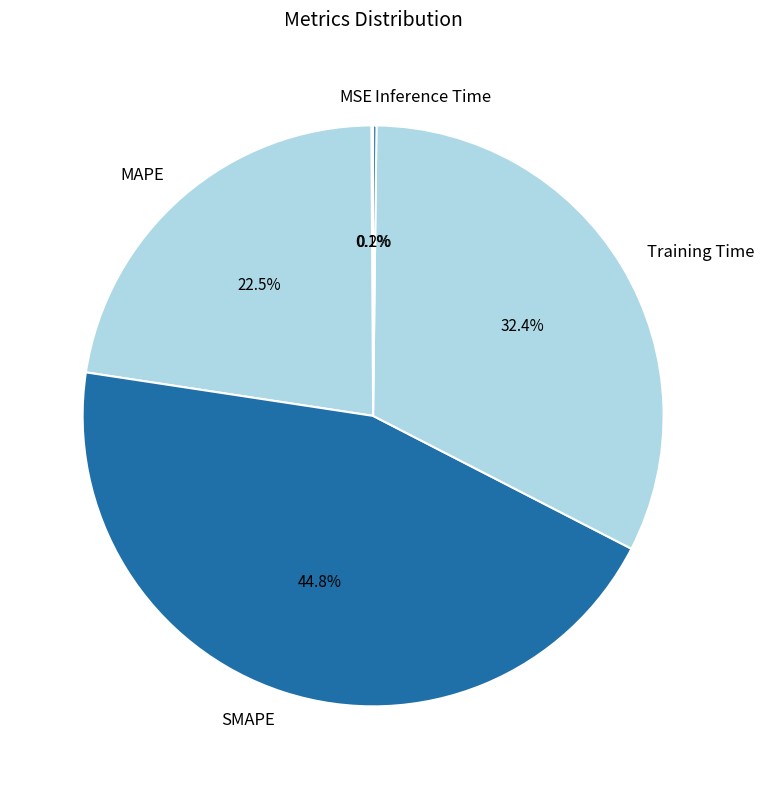

True or false: MAPE accounts for 37% of the total.

False